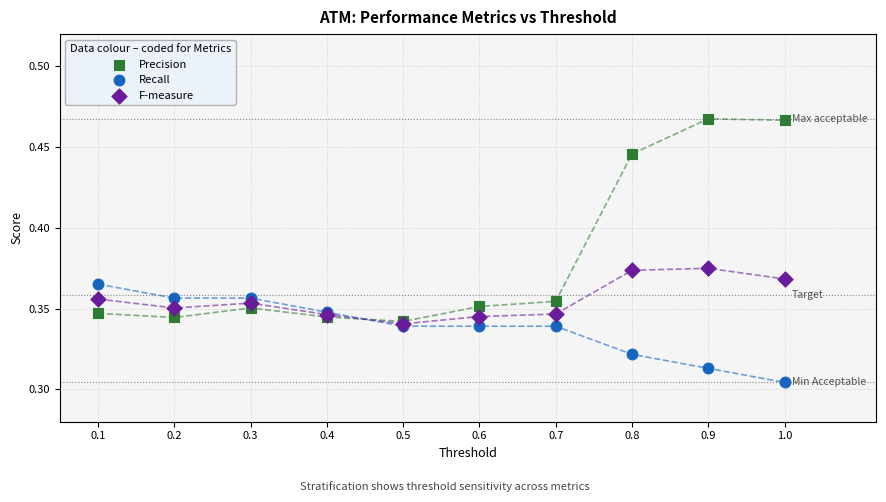

Which series contains the highest Y value?

Precision